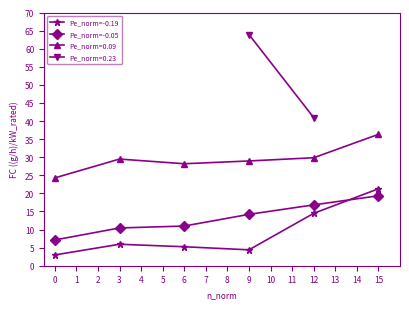

True or false: Pe_norm=-0.19 has more than 1 points higher than both neighbors.

False